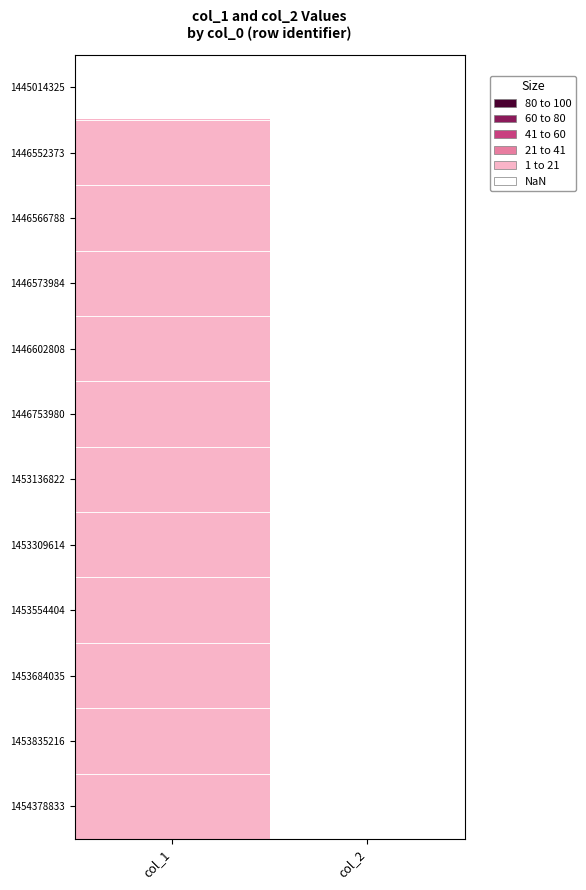

Reading left to right, what are all the values shown in this chart?

1445014325: col_1=0	col_2=0
1446552373: col_1=7	col_2=0
1446566788: col_1=8	col_2=0
1446573984: col_1=10	col_2=0
1446602808: col_1=11	col_2=0
1446753980: col_1=12	col_2=0
1453136822: col_1=11	col_2=0
1453309614: col_1=10	col_2=0
1453554404: col_1=9	col_2=0
1453684035: col_1=10	col_2=0
1453835216: col_1=11	col_2=0
1454378833: col_1=10	col_2=0